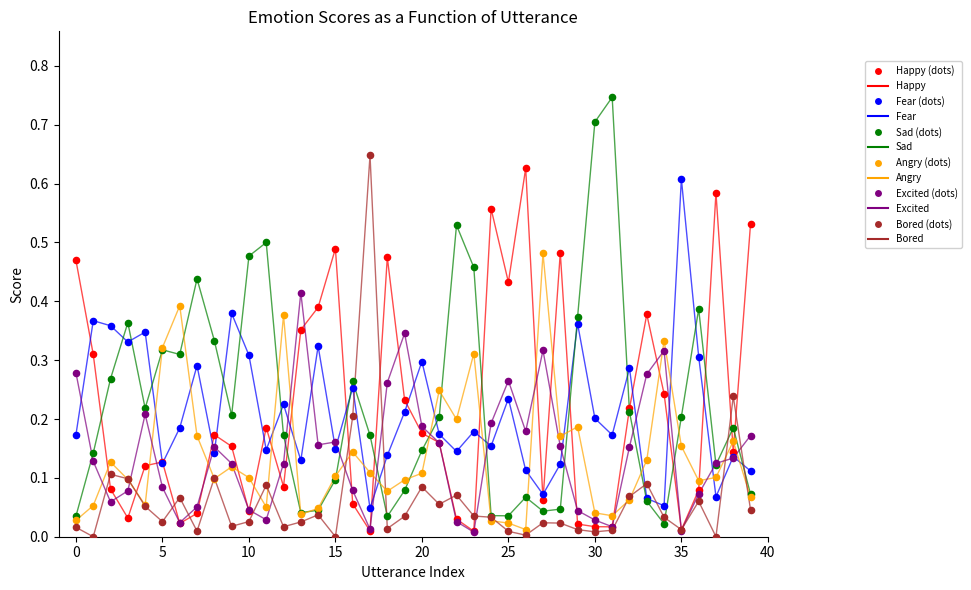

True or false: Angry and Fear intersect in this chart.

True